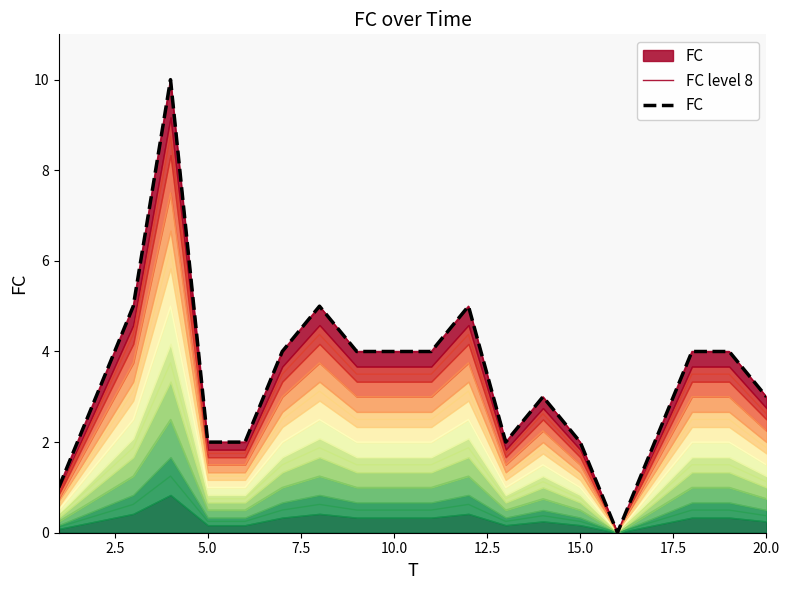

What is the greatest value displayed?

10